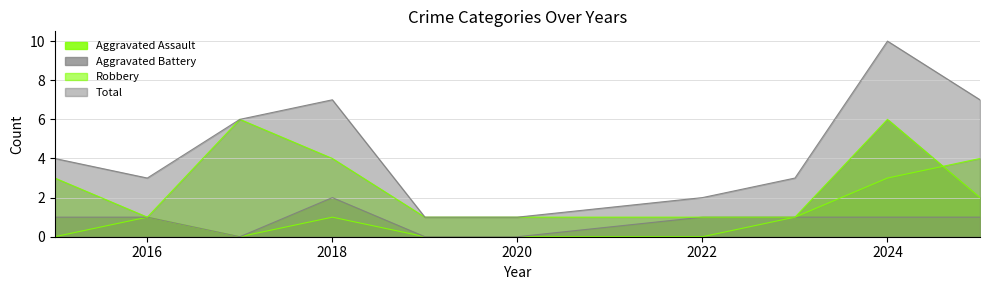

Reading left to right, list all the values displayed in this chart.

Aggravated Assault: 2015=0	2016=1	2017=0	2018=1	2019=0	2020=0	2022=0	2023=1	2024=6	2025=2
Aggravated Battery: 2015=1	2016=1	2017=0	2018=2	2019=0	2020=0	2022=1	2023=1	2024=1	2025=1
Robbery: 2015=3	2016=1	2017=6	2018=4	2019=1	2020=1	2022=1	2023=1	2024=3	2025=4
Total: 2015=4	2016=3	2017=6	2018=7	2019=1	2020=1	2022=2	2023=3	2024=10	2025=7